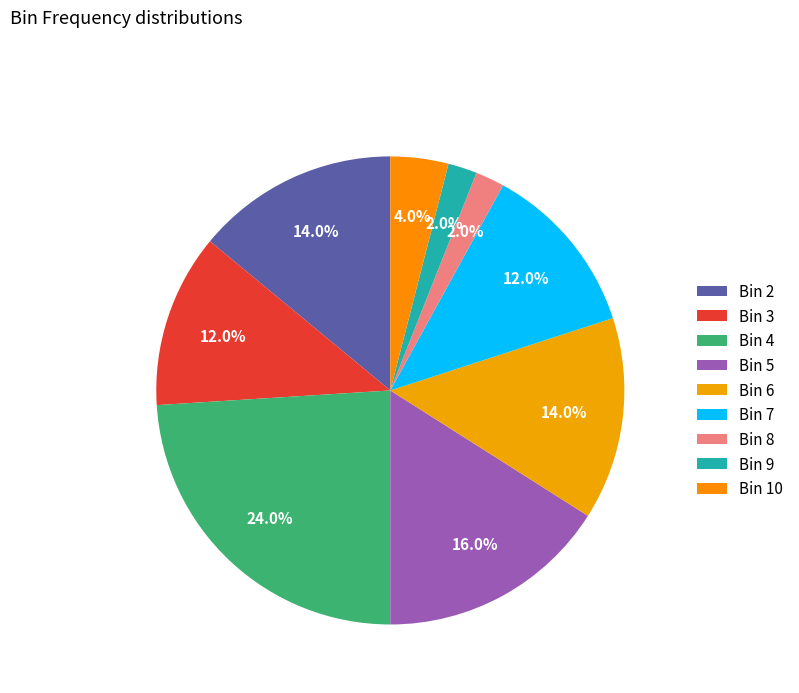

Does any single category account for the majority?

No